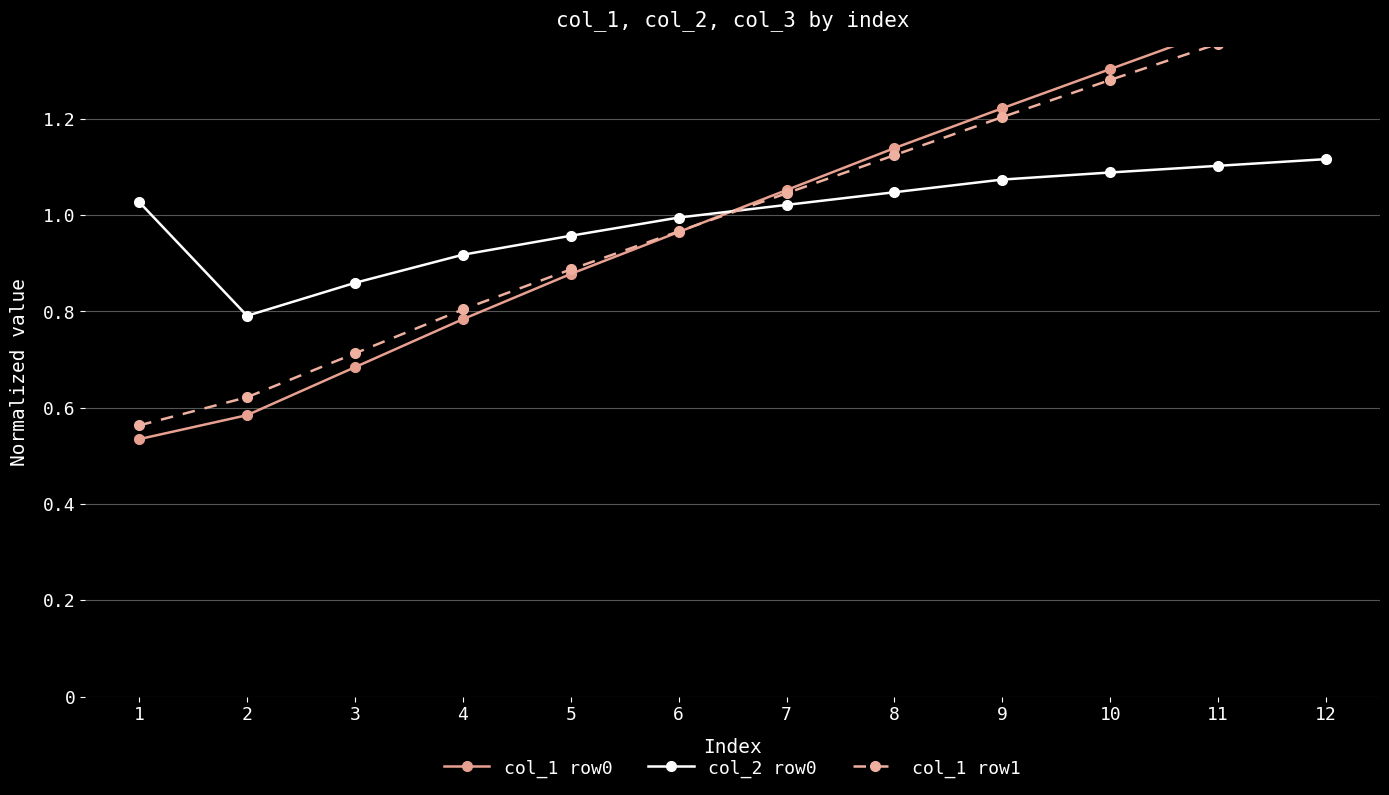

What is the difference between the maximum and minimum values in the col_1 row0 series?

0.9